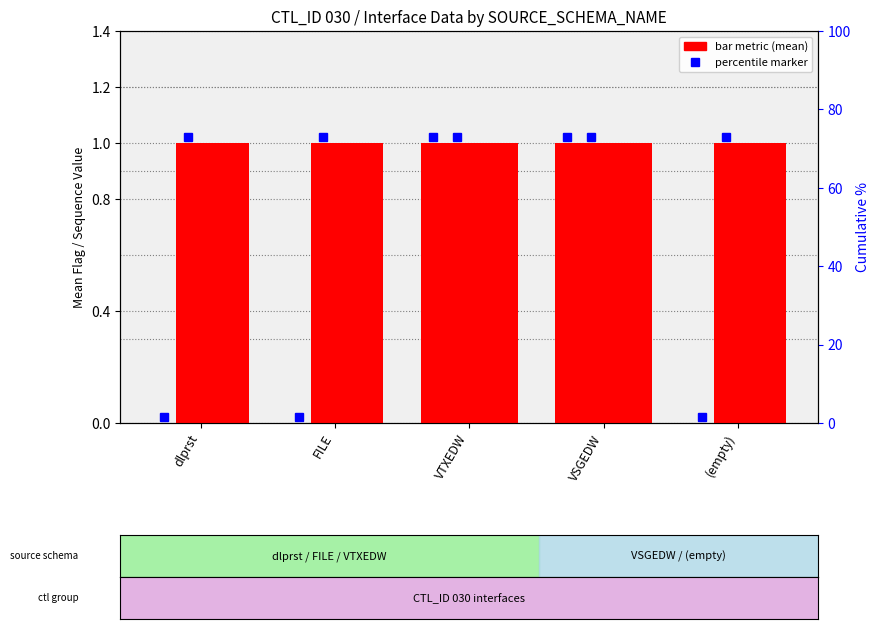

What is the label of the 4th bar from the left?

VSGEDW